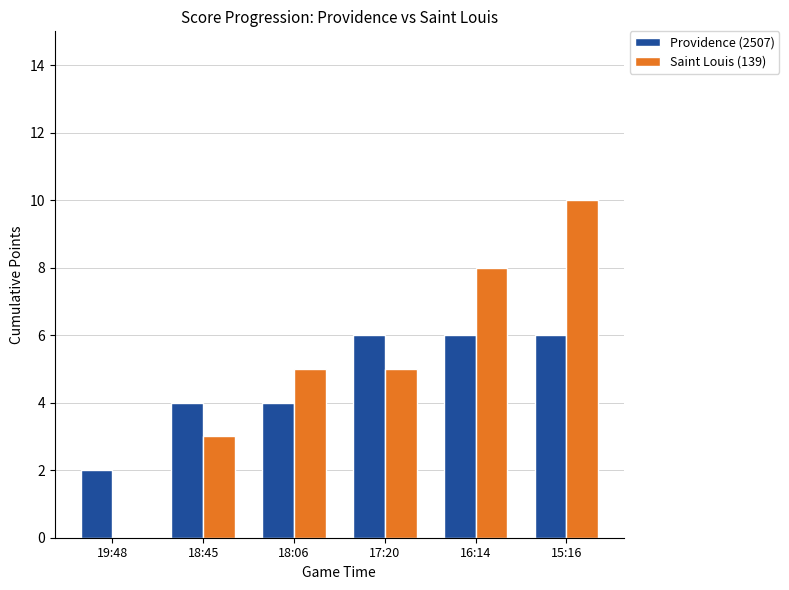

The Saint Louis (139) series shows 5 at 18:06. True or false?

True